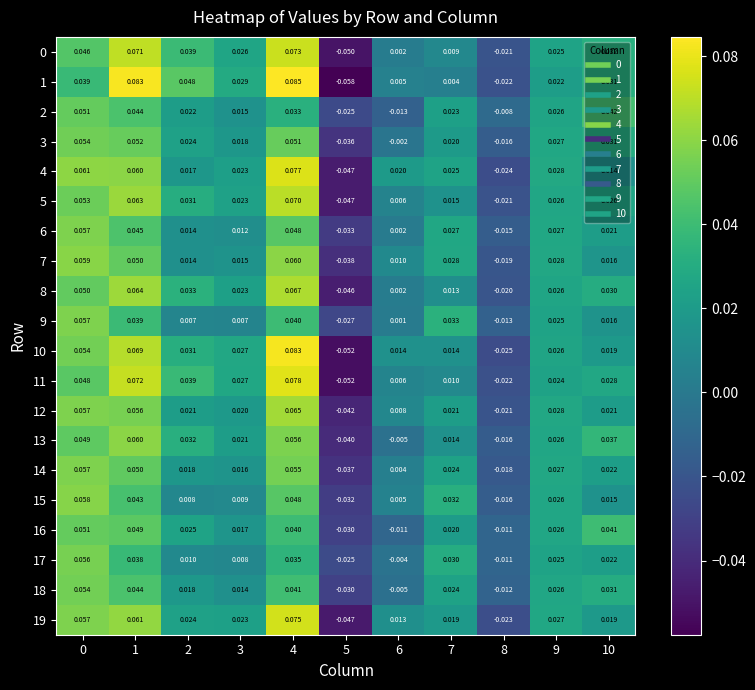

Is the value of 15 at 10 greater than the value of 14 at 7?

No